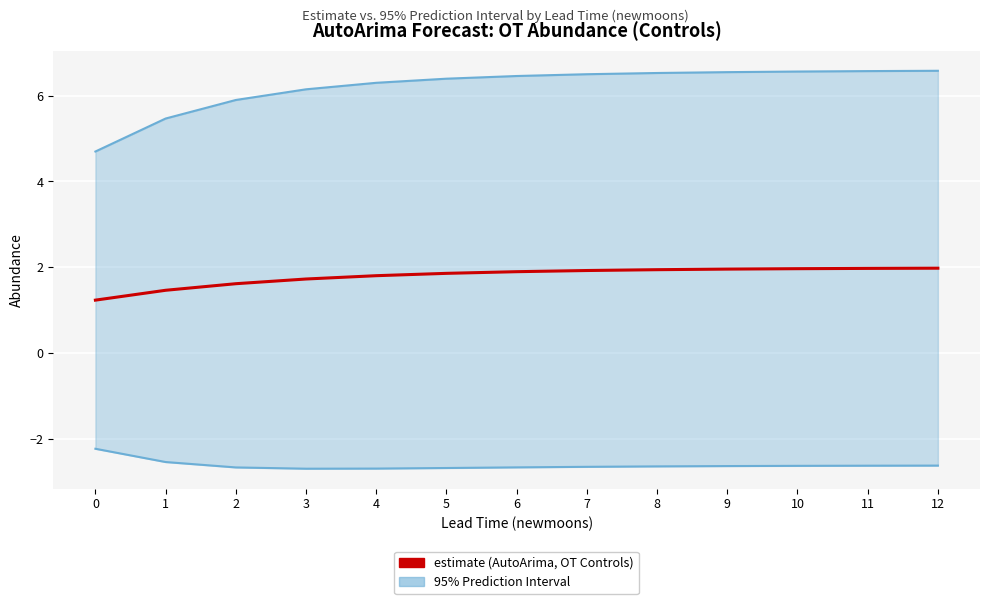

The upper_pi series shows 1.4 at 10. True or false?

False